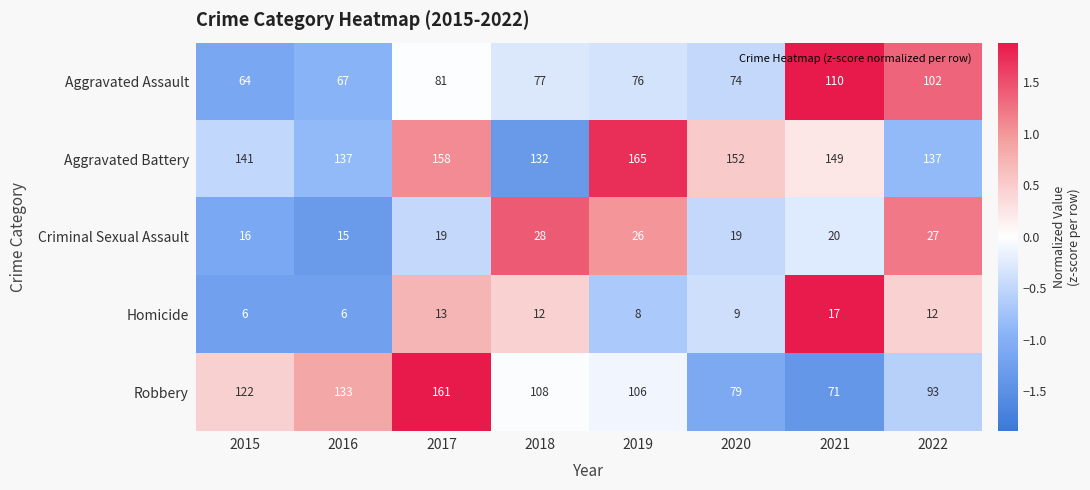

The Robbery series shows 115 at 2021. True or false?

False